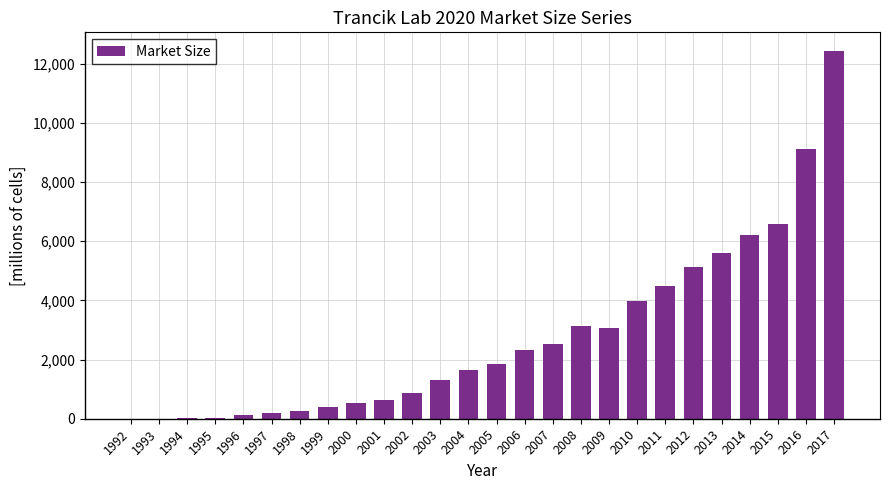

What is the change in value from 1993 to 2011?

+4494.0